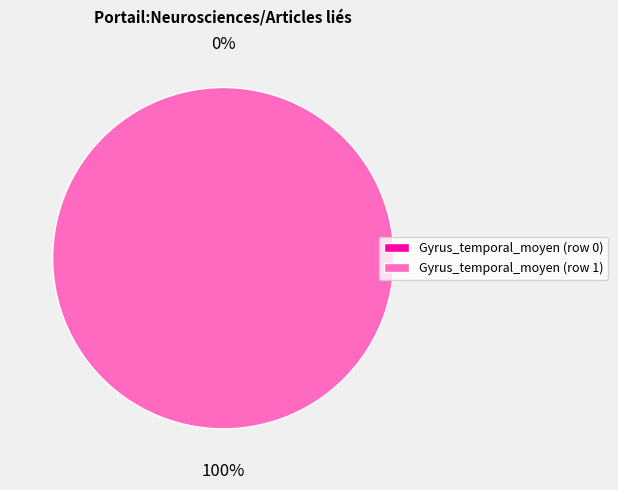

Which category has the smallest portion of the pie?

Gyrus_temporal_moyen (row 0)